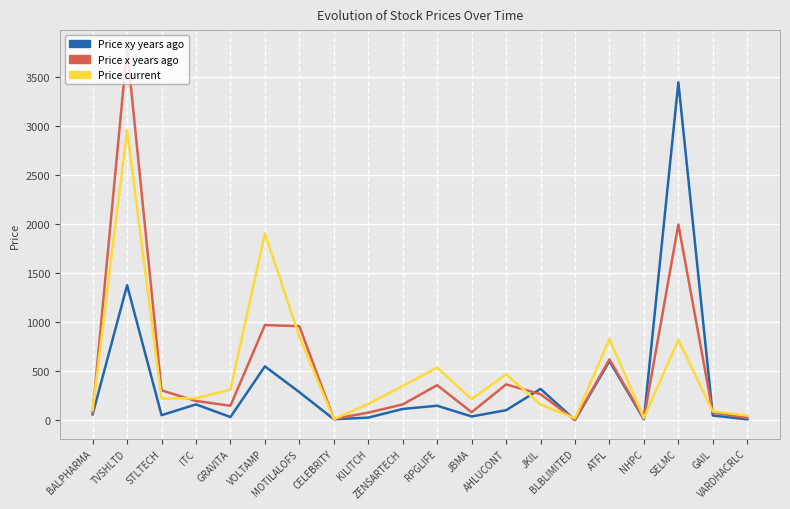

What is the highest value of the Price xy years ago series?

3450.0